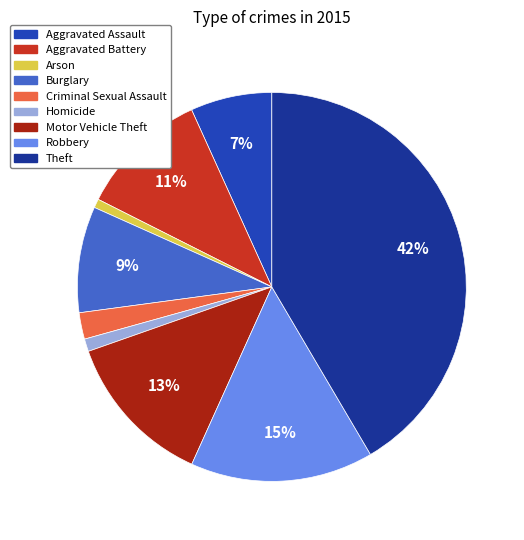

Does Theft represent more than half of the total?

No